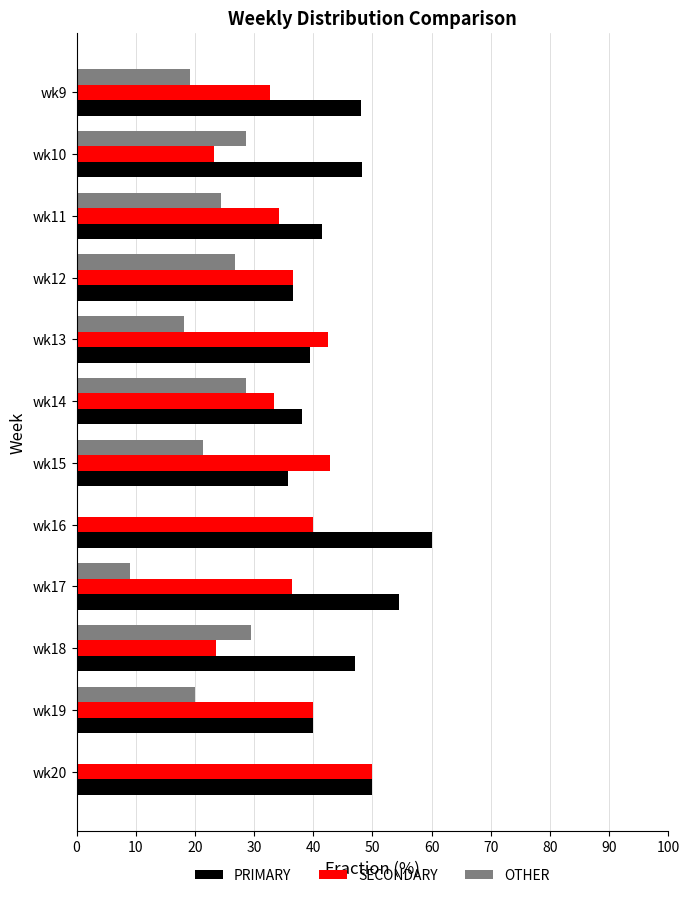

What is the highest value of the SECONDARY series?

50.0